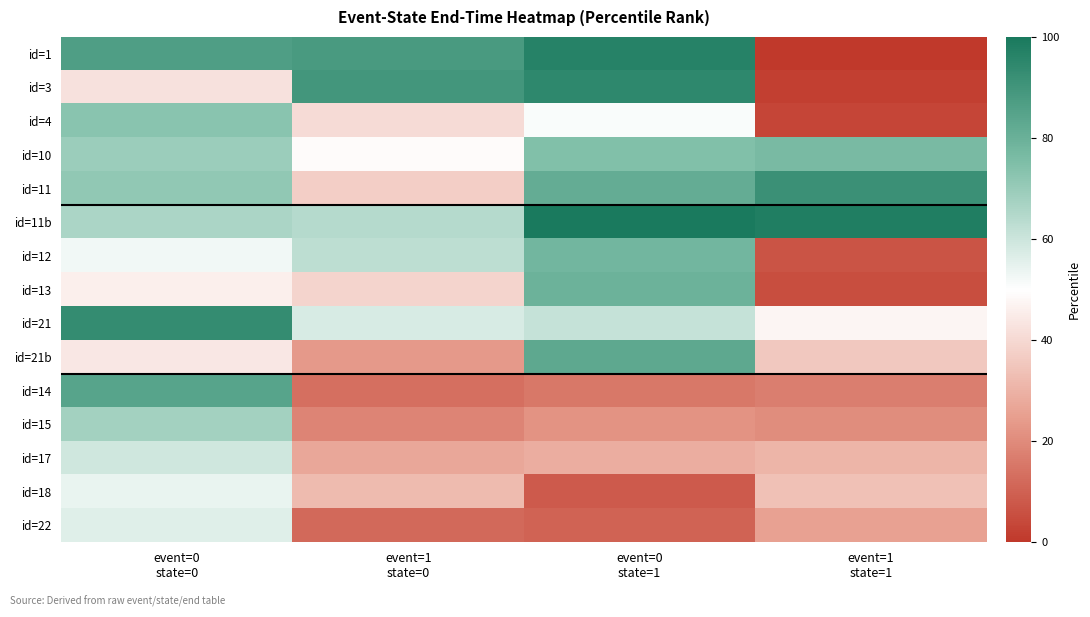

At how many categories does at least one series exceed 5?

4